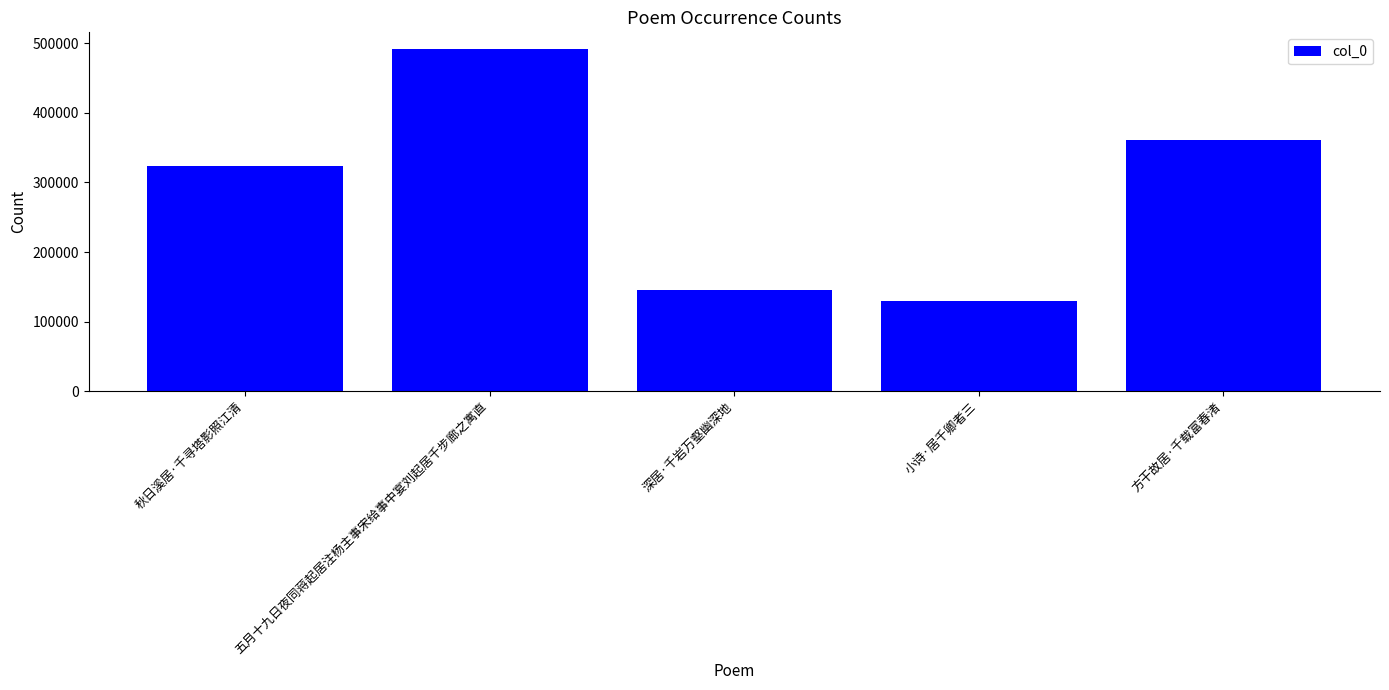

Are the bars horizontal?

No